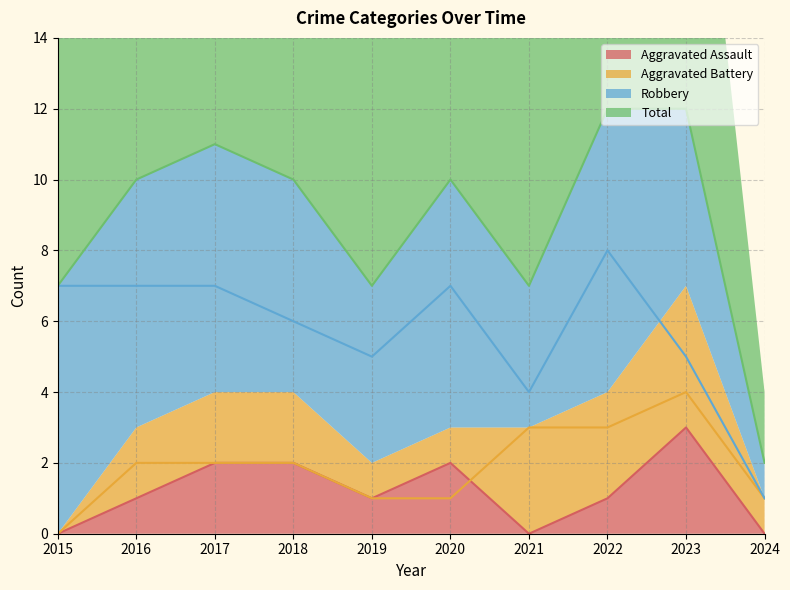

After their last crossing, which series has the higher values: Aggravated Assault or Aggravated Battery?

Aggravated Battery